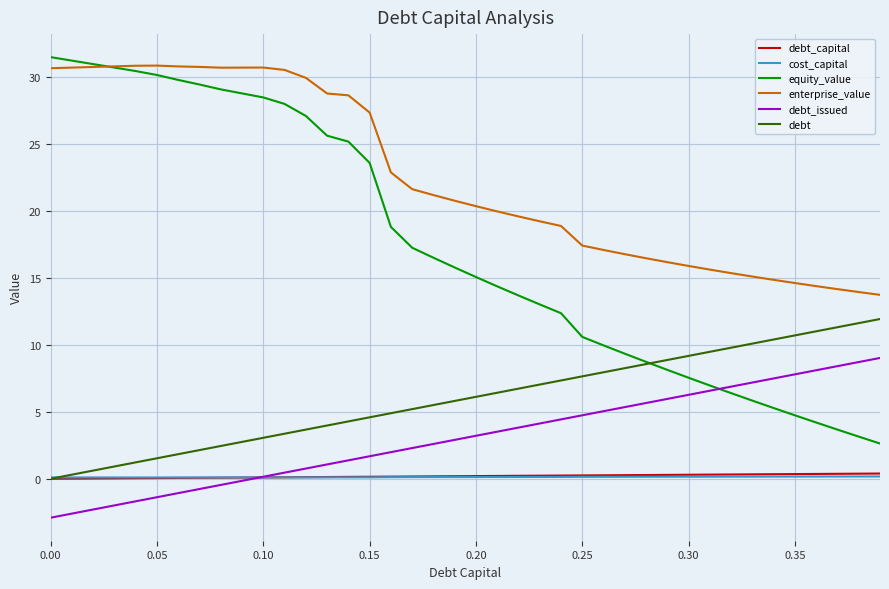

Which series has the widest spread of values?

equity_value